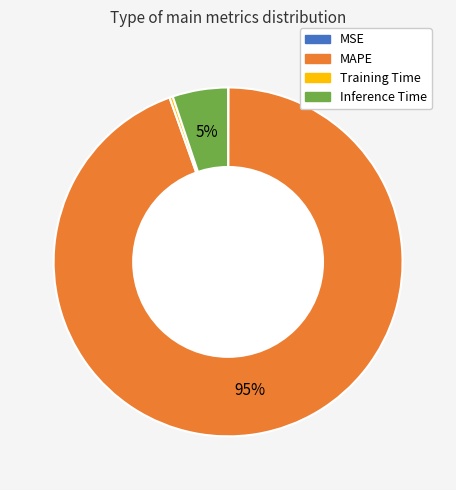

The Inference Time slice represents 5% of the pie. True or false?

True